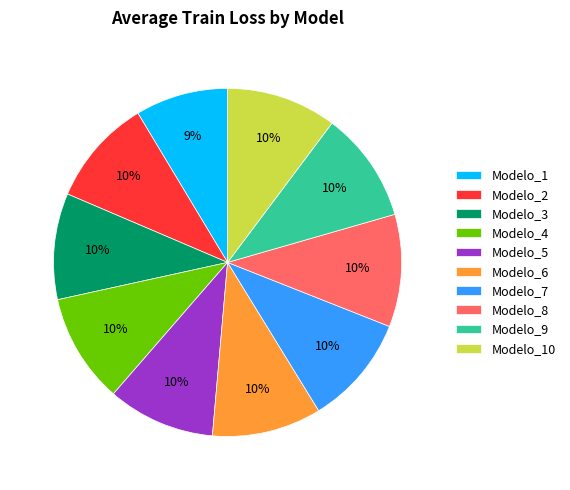

The Modelo_3 slice represents 10% of the pie. True or false?

True